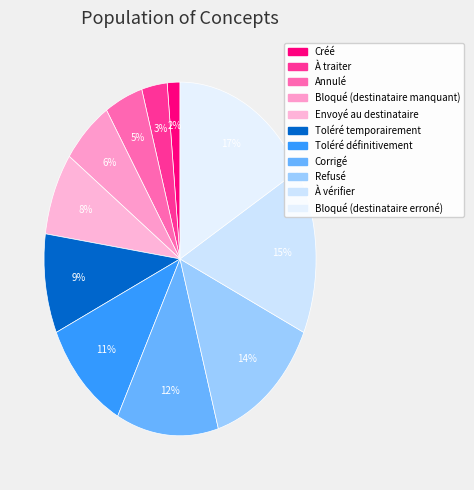

Rank the categories by value from highest to lowest.

Bloqué (destinataire erroné), À vérifier, Refusé, Corrigé, Toléré définitivement, Toléré temporairement, Envoyé au destinataire, Bloqué (destinataire manquant), Annulé, À traiter, Créé